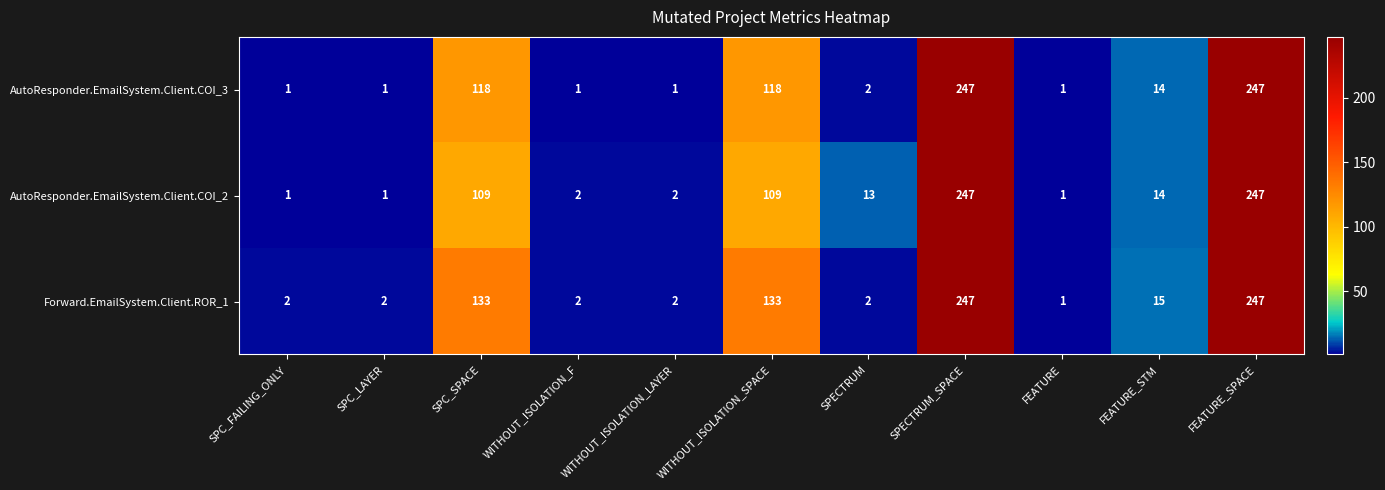

What is the difference between the maximum and minimum values in the AutoResponder.EmailSystem.Client.COI_2 series?

246